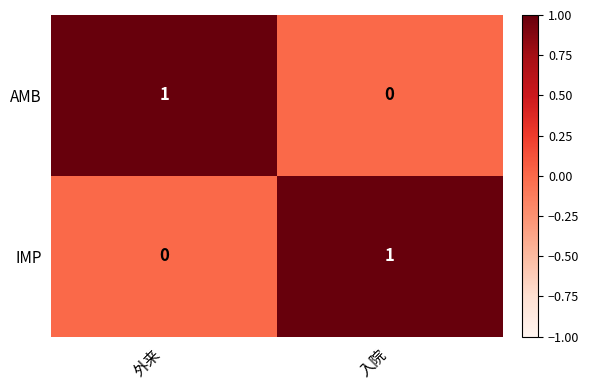

What is the difference between the highest and lowest values at 外来?

1